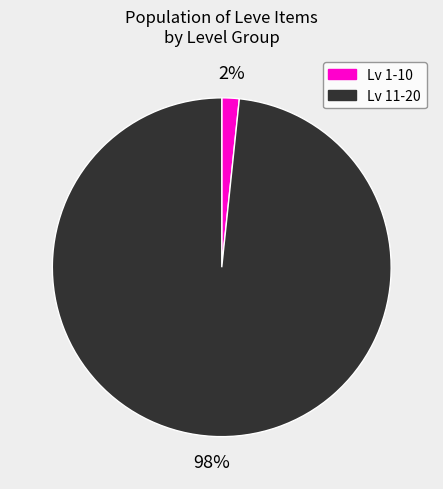

Which has a higher value, Lv 11-20 or Lv 1-10?

Lv 11-20